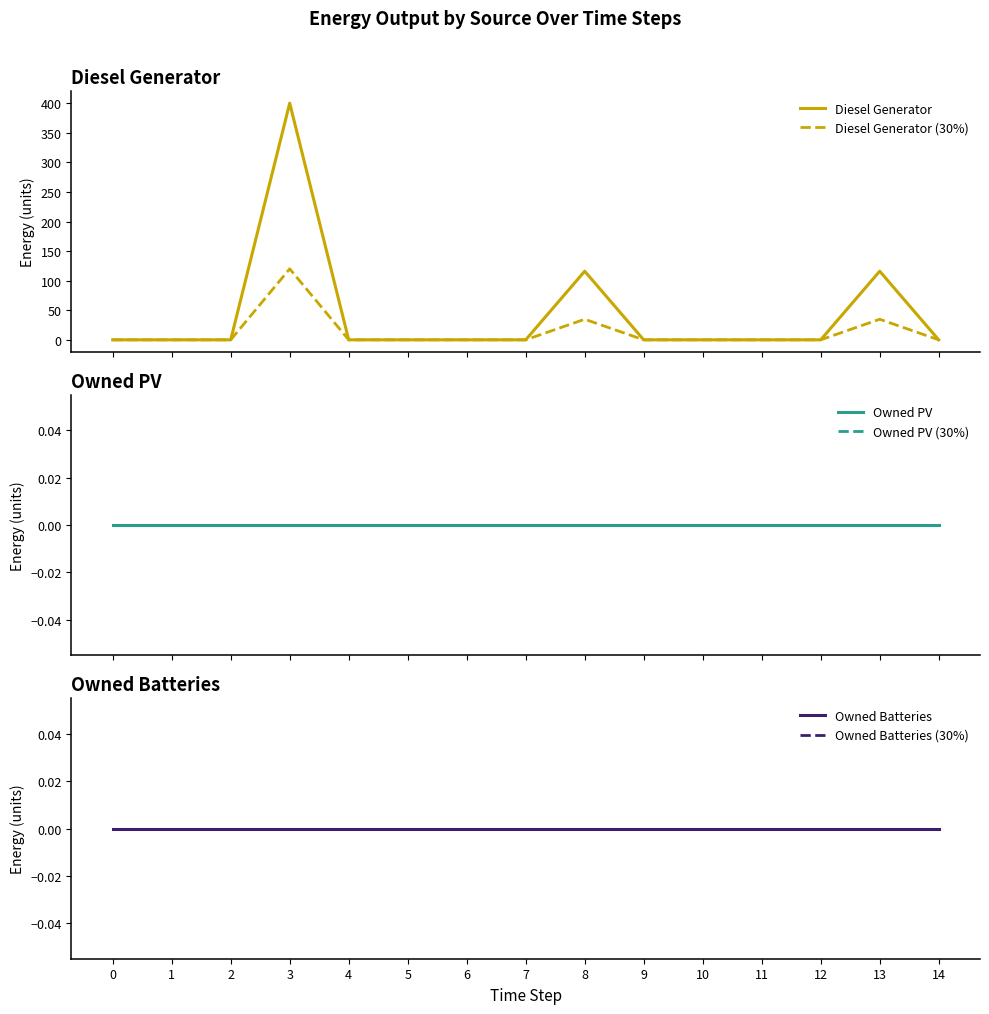

Which series has the largest range (max minus min)?

Diesel Generator